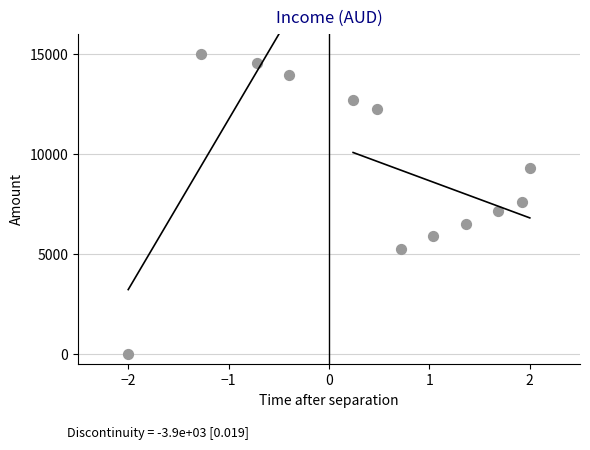

What is the range of Y values (max minus min)?

15000.0